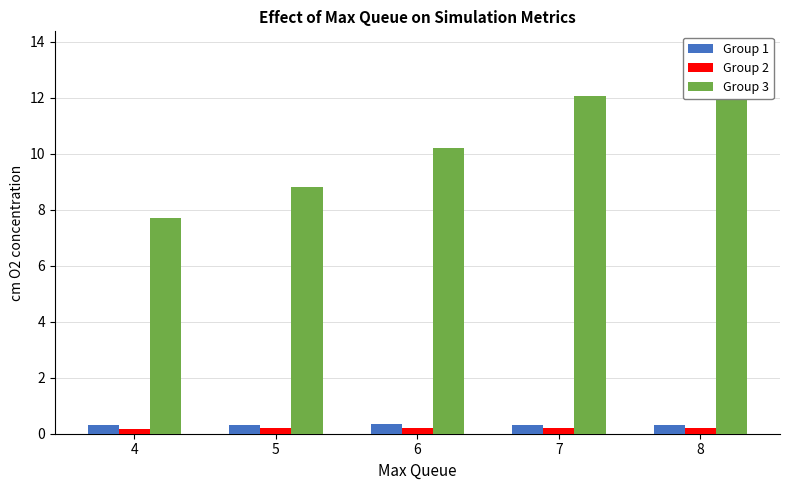

Which series has the largest range (max minus min)?

Group 3